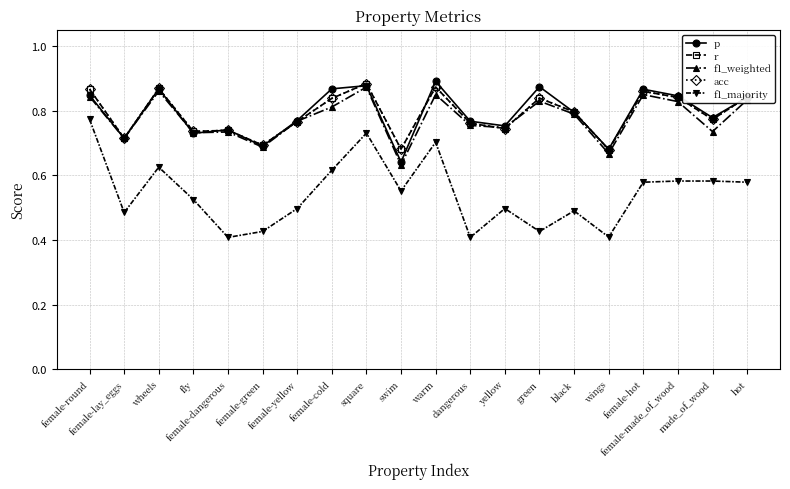

Is this an area chart (filled region under the line)?

No